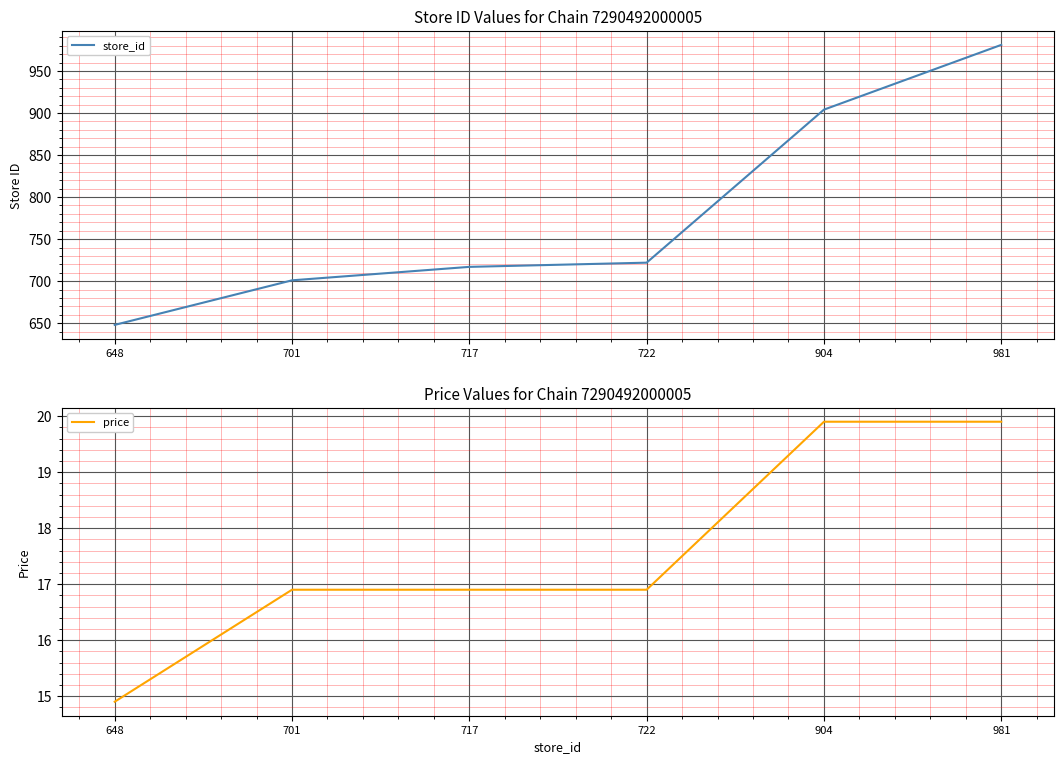

Is it true that store_id equals 299.5 at 648?

False